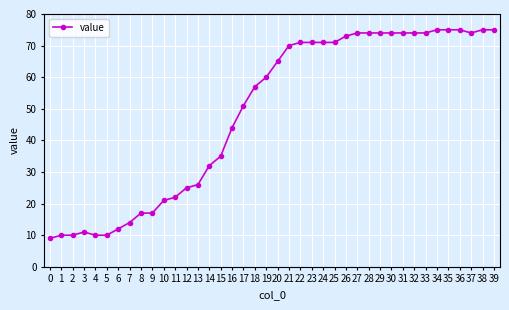

At which label is the value closest to 42?

16